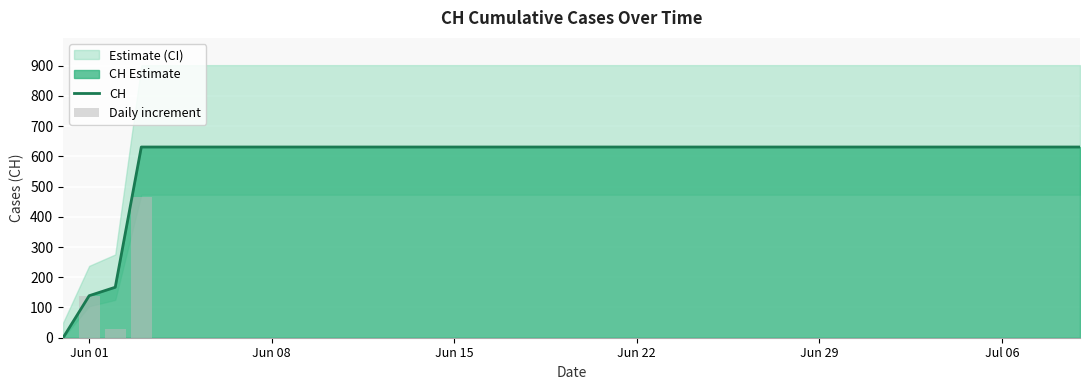

The value of CH at Jun 01 is 139. True or false?

True